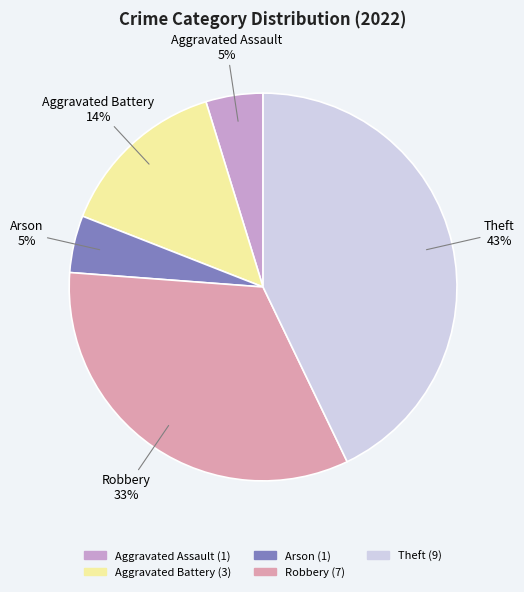

Does any single category account for the majority?

No